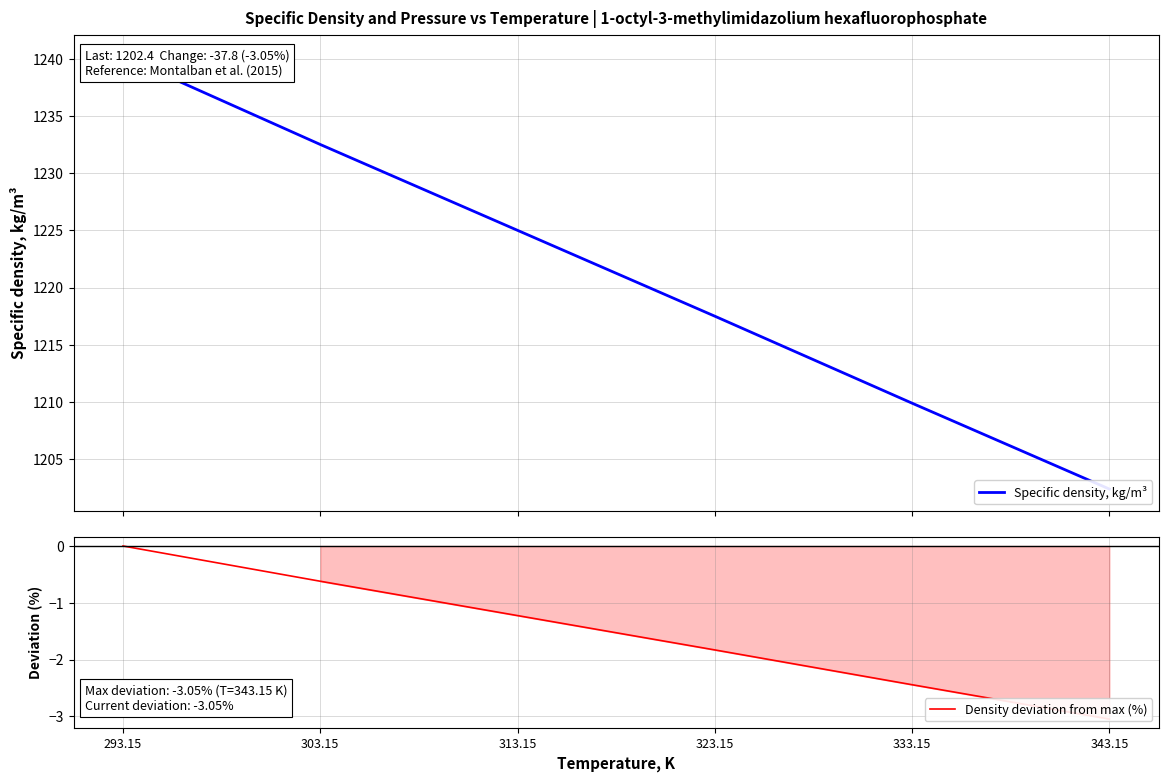

What is the difference between the maximum and minimum values in the Density deviation from max (%) series?

3.0